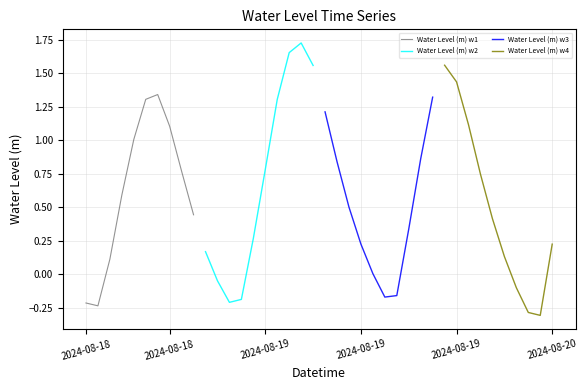

List the series in order of their peak value, highest first.

Water Level (m) w2, Water Level (m) w4, Water Level (m) w1, Water Level (m) w3